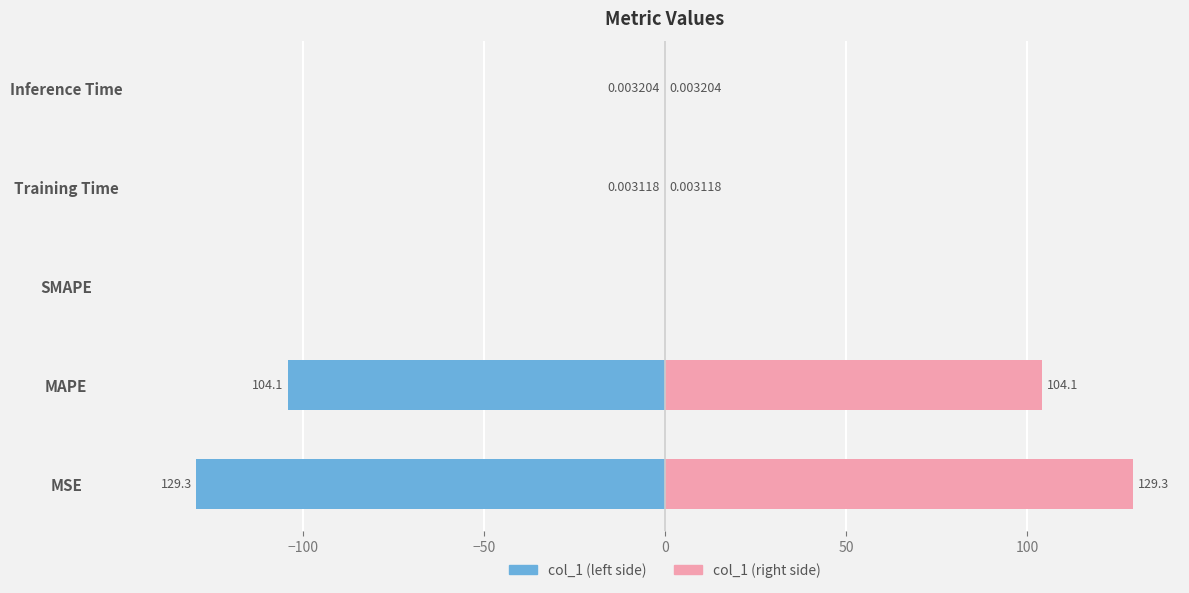

The value of col_1 (right) at Inference Time is 0.0. True or false?

False